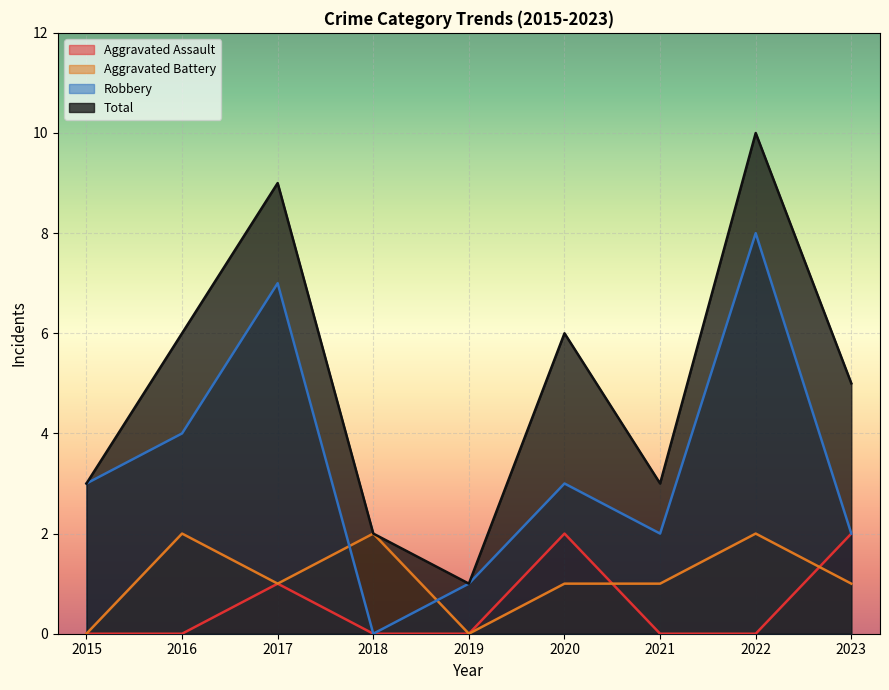

Reading right to left, extract all data points from this chart.

Aggravated Assault: 2	0	0	2	0	0	1	0	0
Aggravated Battery: 1	2	1	1	0	2	1	2	0
Robbery: 2	8	2	3	1	0	7	4	3
Total: 5	10	3	6	1	2	9	6	3